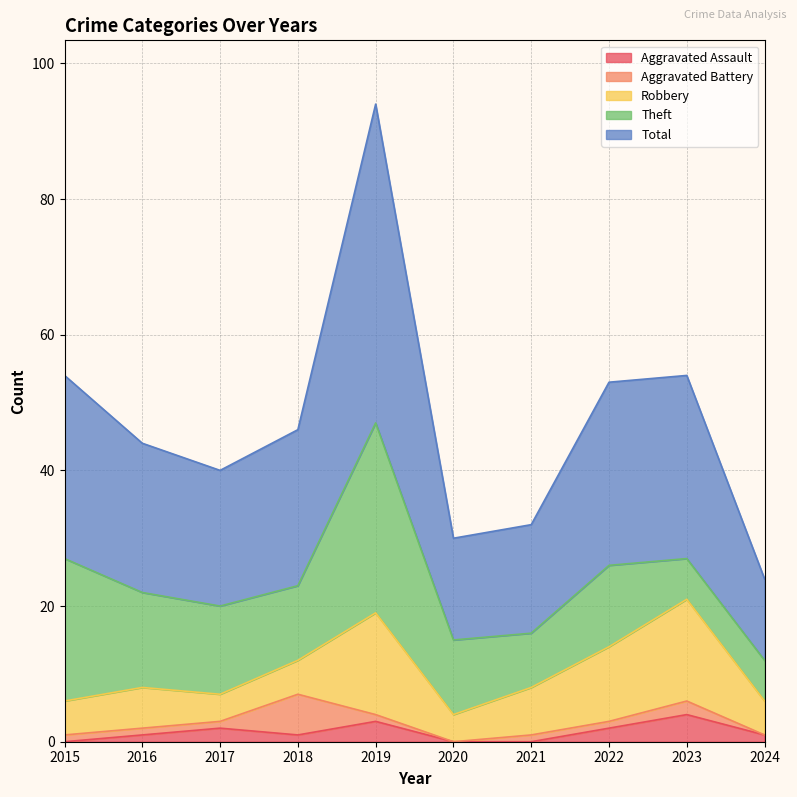

What is the difference between the maximum and minimum values in the Aggravated Battery series?

6